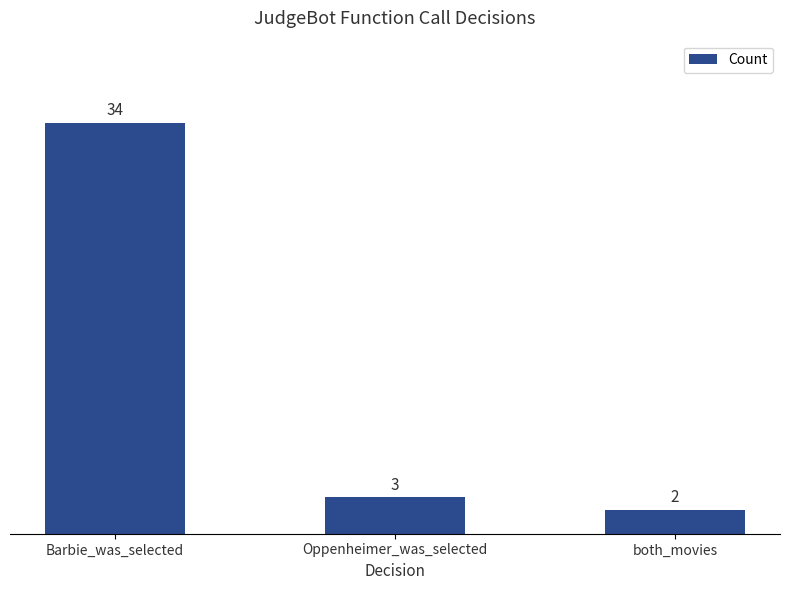

Where does the data first go above 3?

Barbie_was_selected